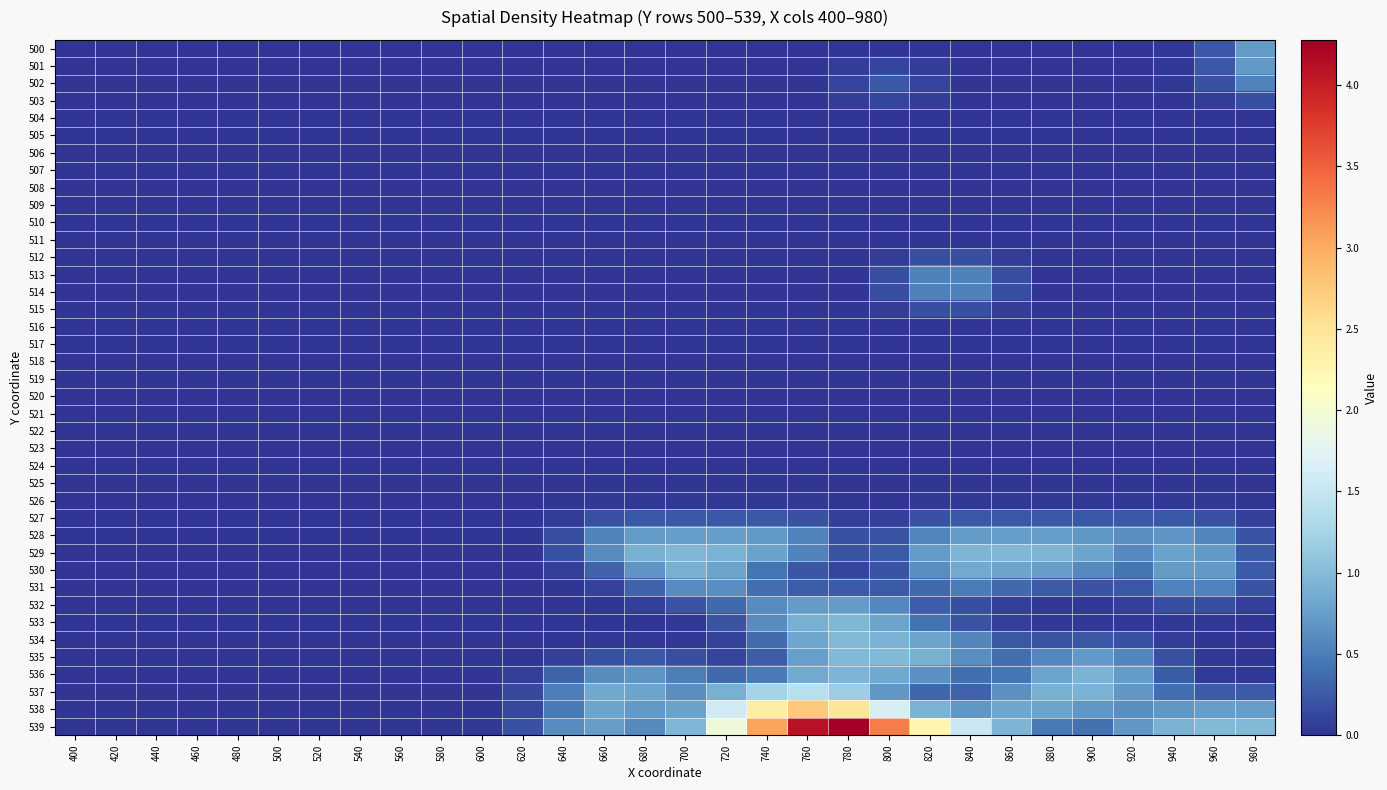

At which category does the chart reach its minimum across all series?

400